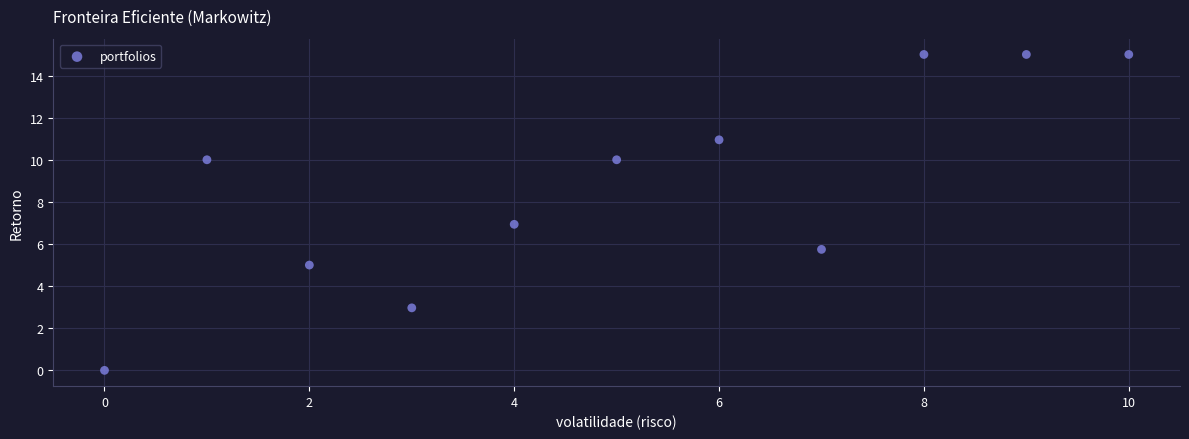

What is the range of Y values (max minus min)?

15.0